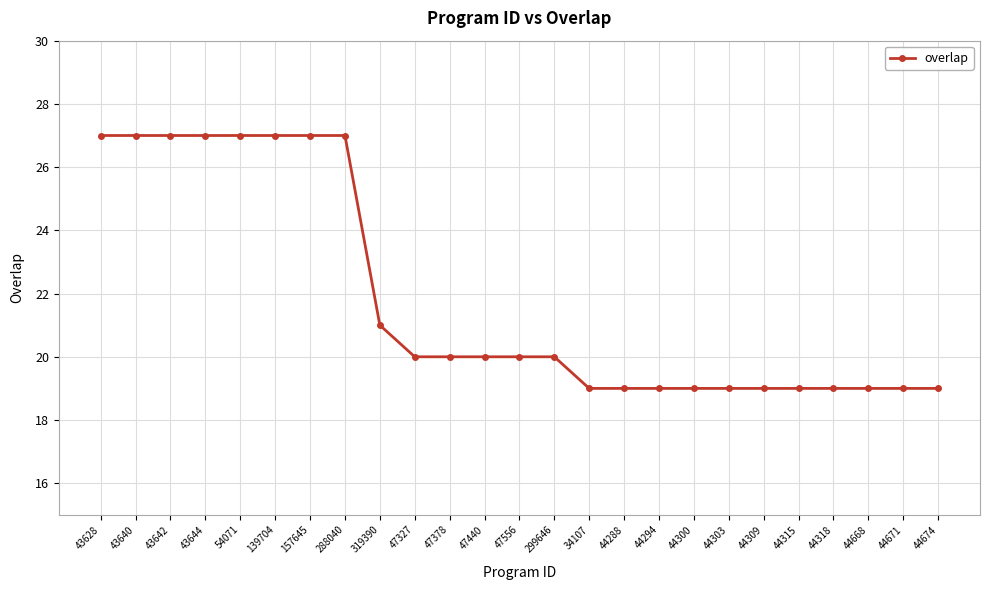

How many series are shown in this chart?

1